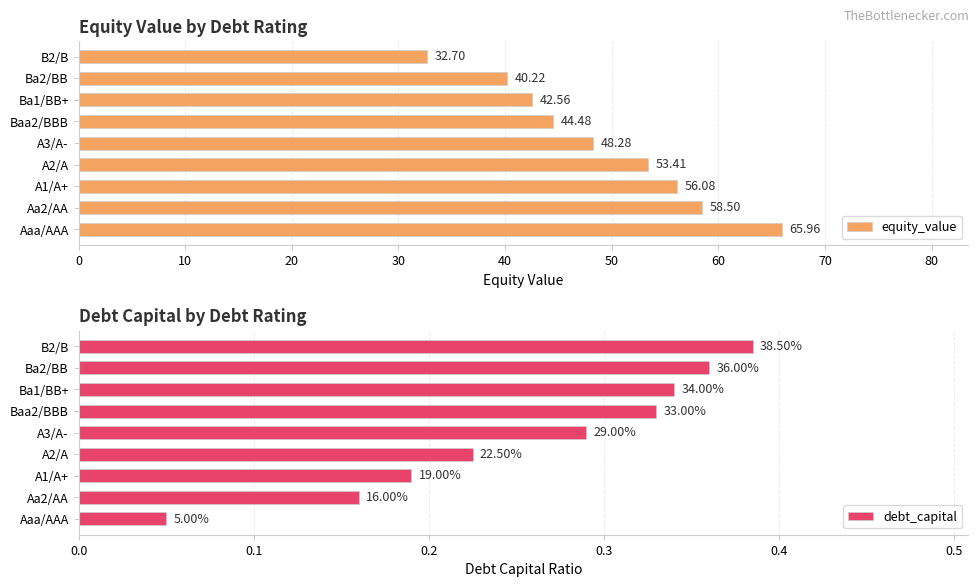

What is the value of the debt_capital bar at the 1st from the left?

0.1